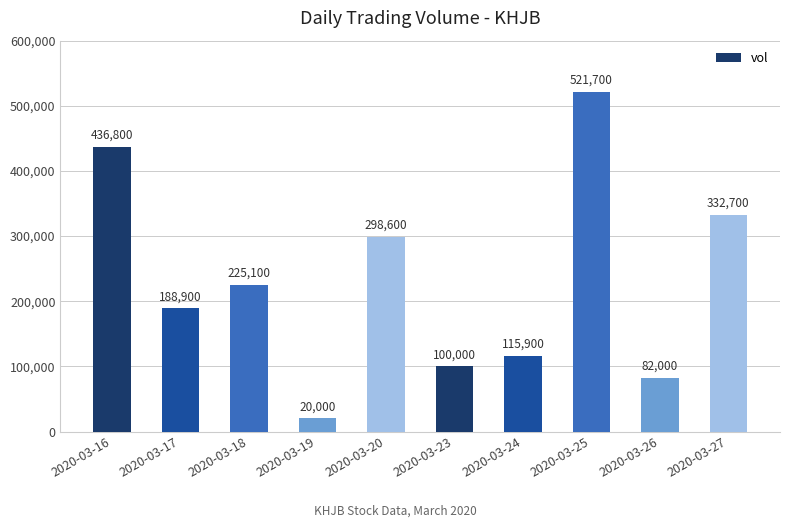

What is the smallest value displayed?

20000